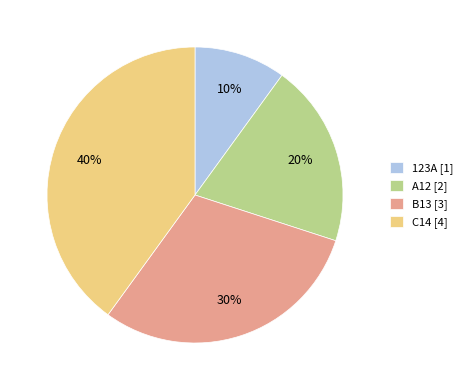

True or false: C14 accounts for 30% of the total.

False